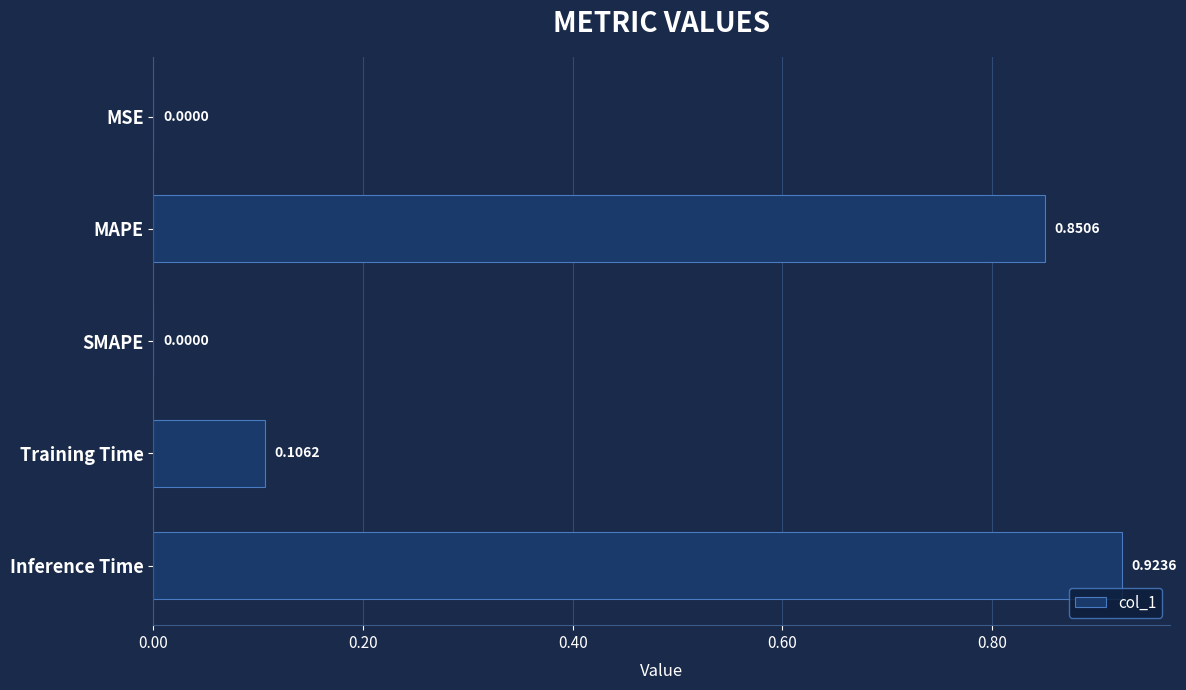

What is the sum of all values?

1.9